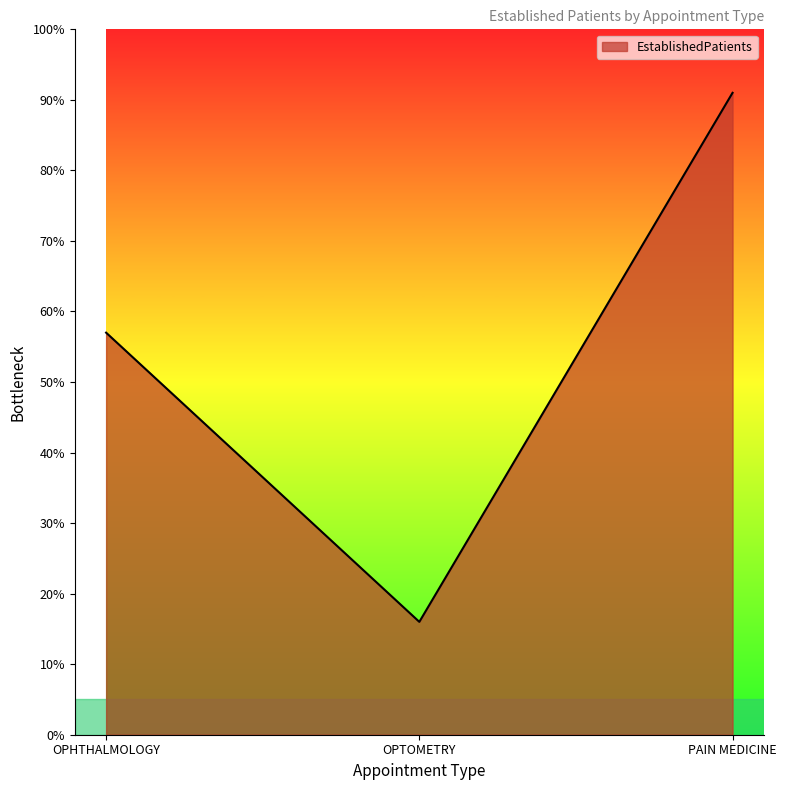

List the labels in order of value, largest first.

PAIN MEDICINE, OPHTHALMOLOGY, OPTOMETRY